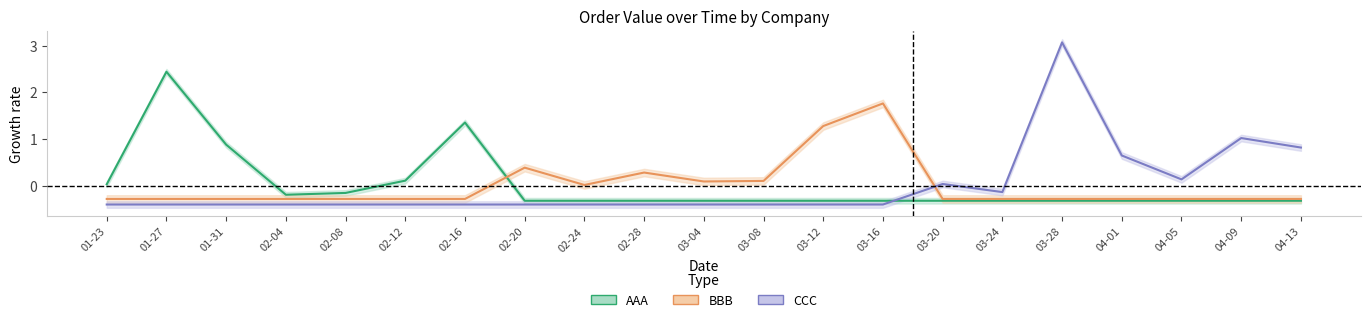

What is the difference between the highest and lowest values at 02-16?

1.8